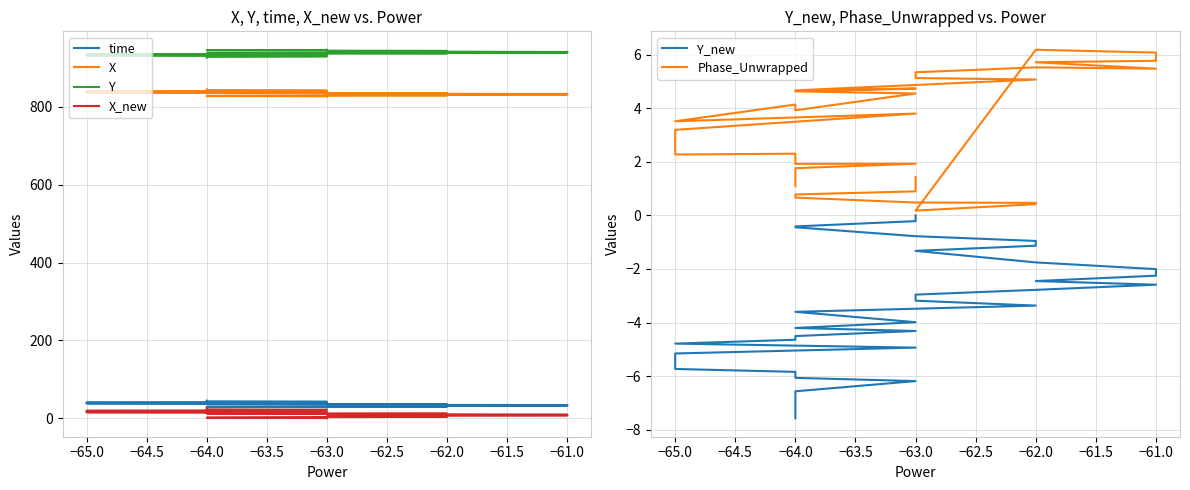

True or false: X and X_new cross at least once.

False